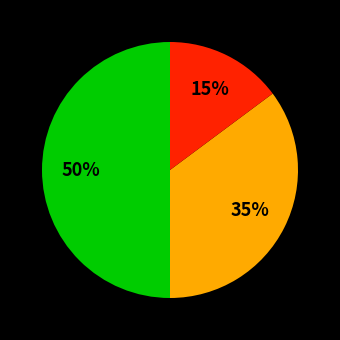

To the nearest percent, what is the average slice percentage?

33%